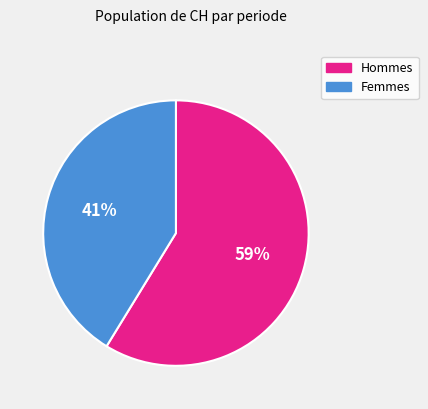

Is there any slice that represents more than half of the pie?

Yes